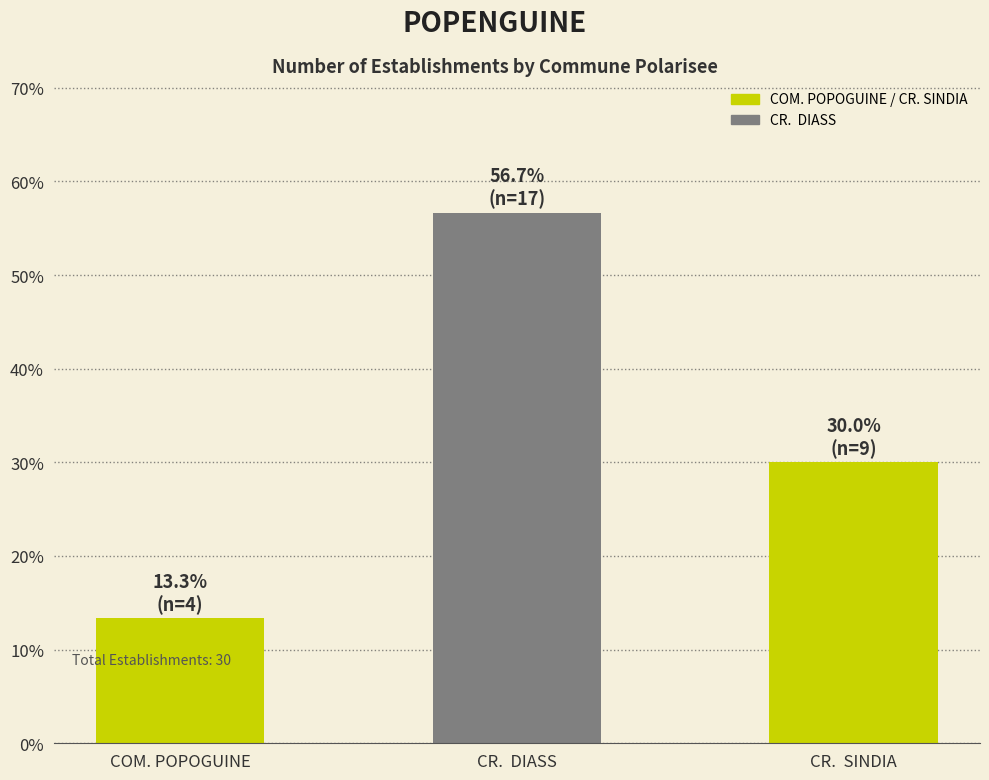

Approximately how many times larger is the value at COM. POPOGUINE compared to CR.  DIASS?

0.2